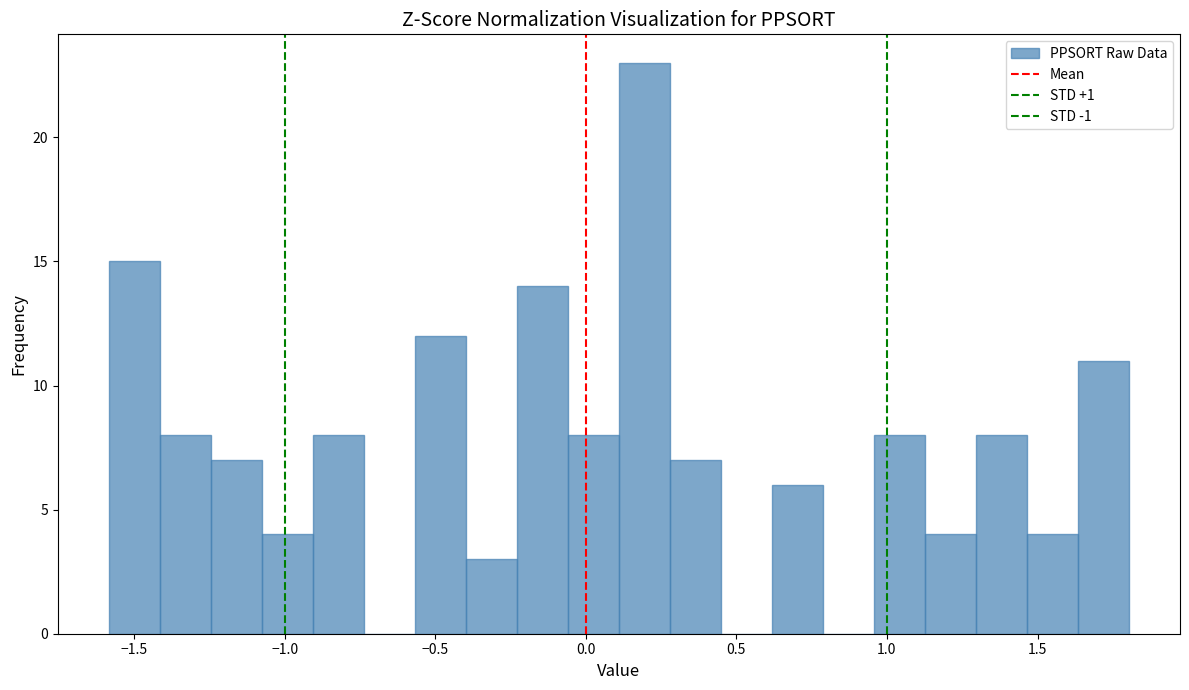

Read against the x-axis, roughly where is the centre of the tallest bar?

0.20